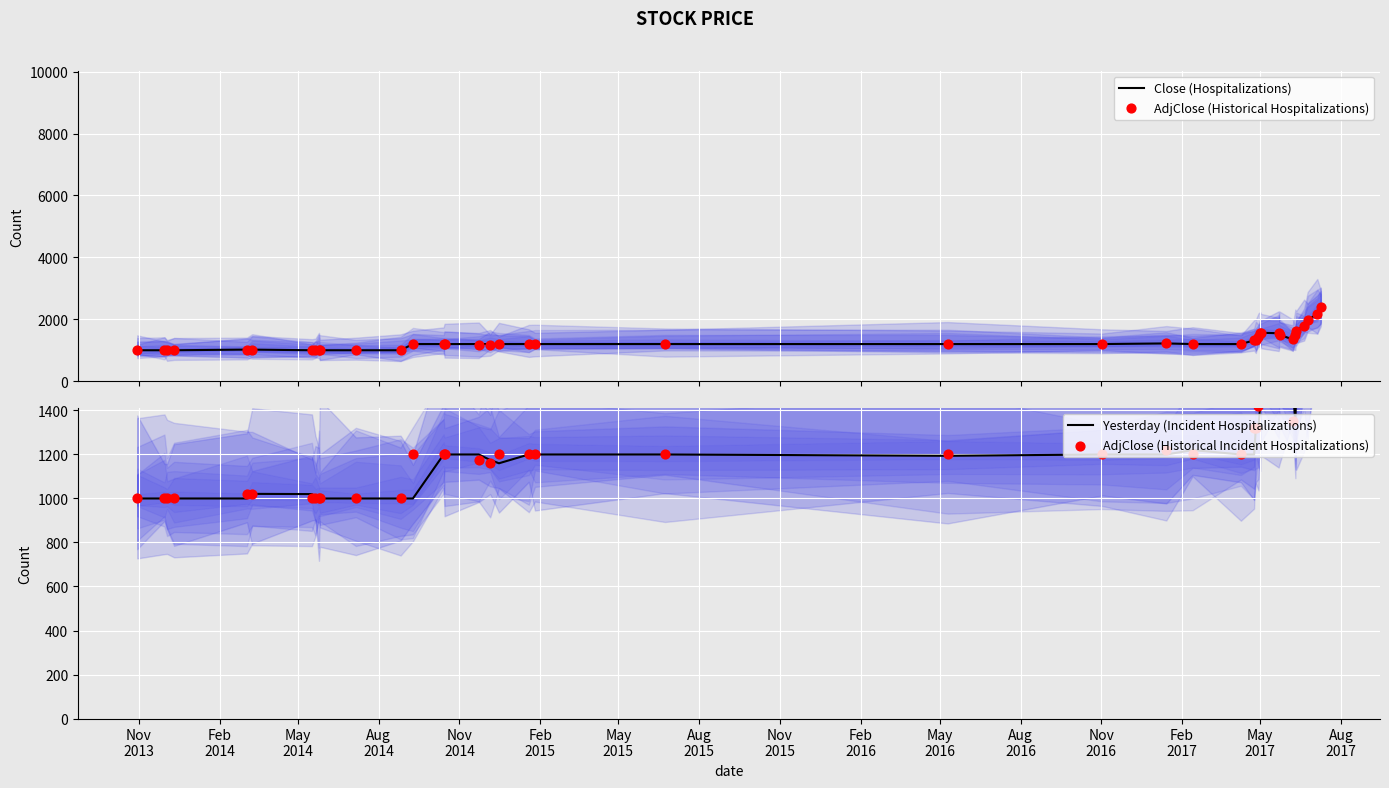

What is the highest value of the Close (Hospitalizations) series?

2389